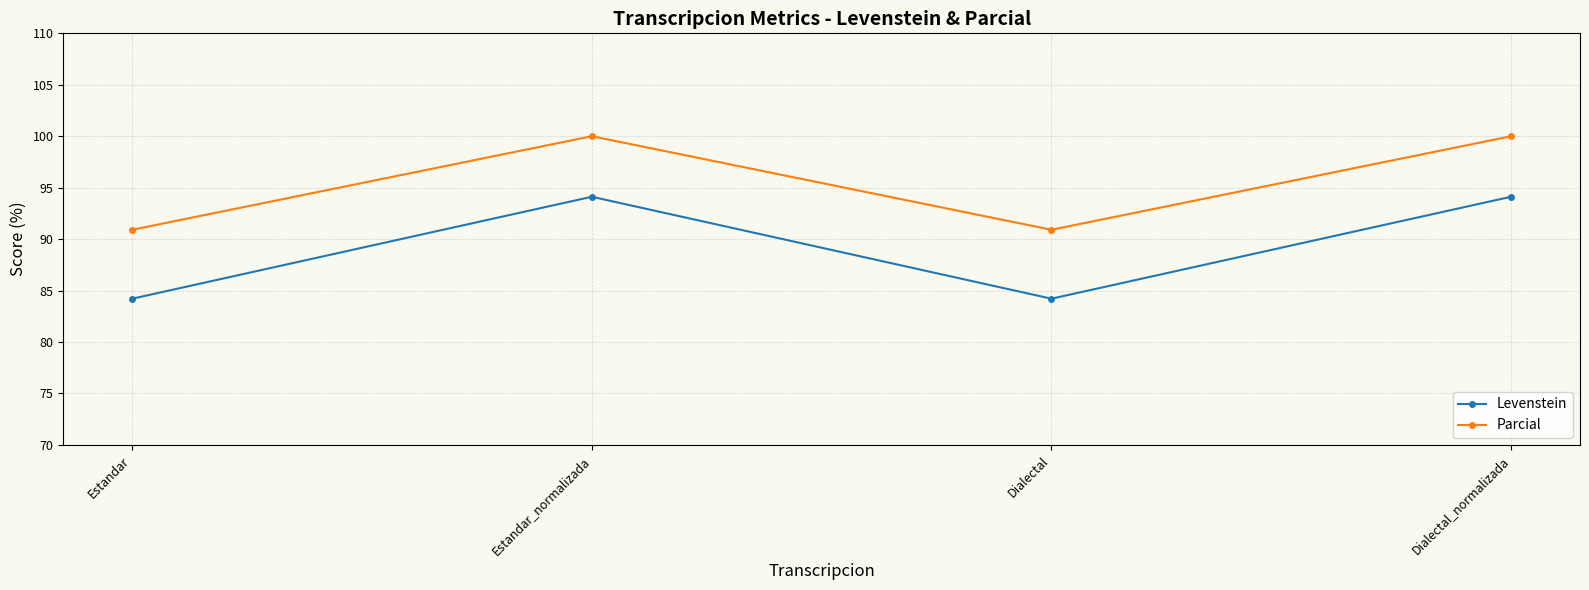

List the series in order of their peak value, lowest first.

Levenstein, Parcial